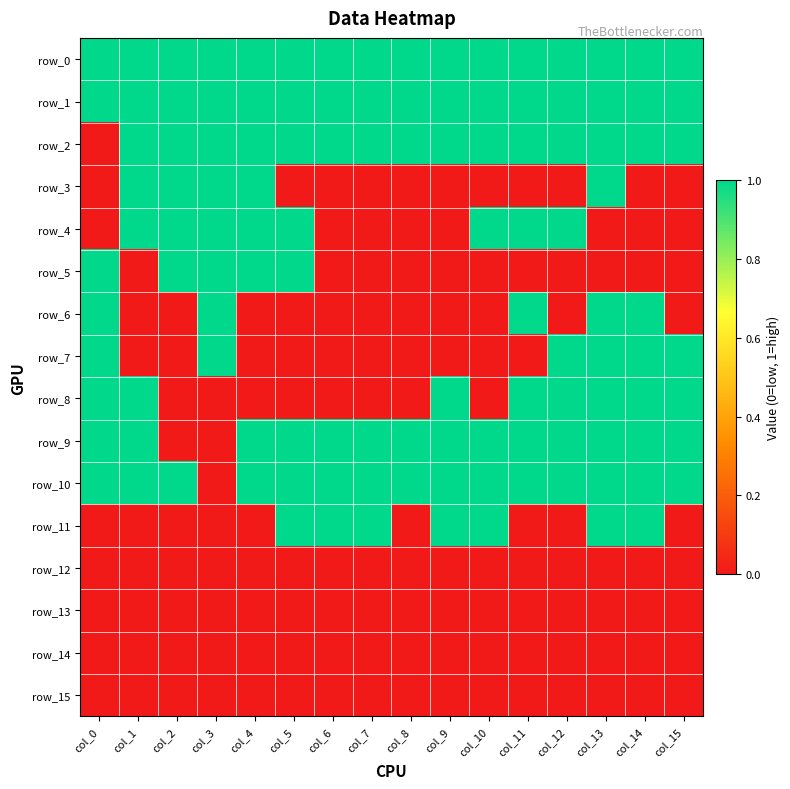

Rank the series by their maximum value, from highest to lowest.

row_0, row_1, row_2, row_3, row_4, row_5, row_6, row_7, row_8, row_9, row_10, row_11, row_12, row_13, row_14, row_15